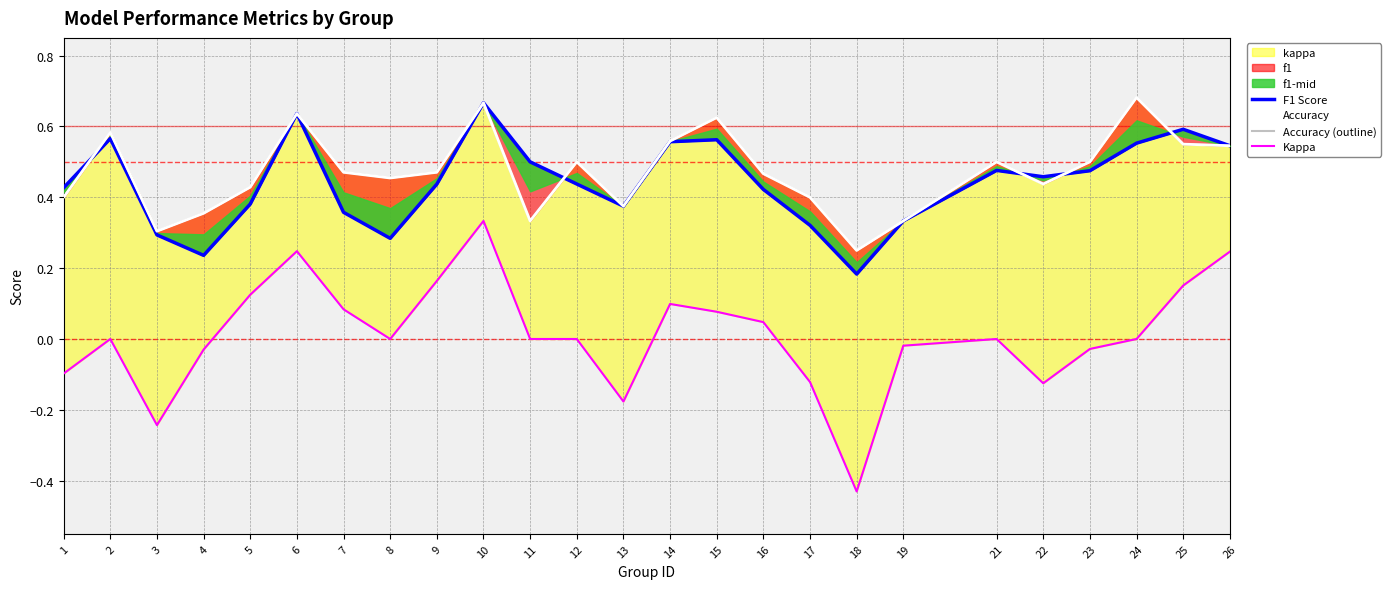

What is the difference between the maximum and minimum values in the Accuracy (outline) series?

0.4